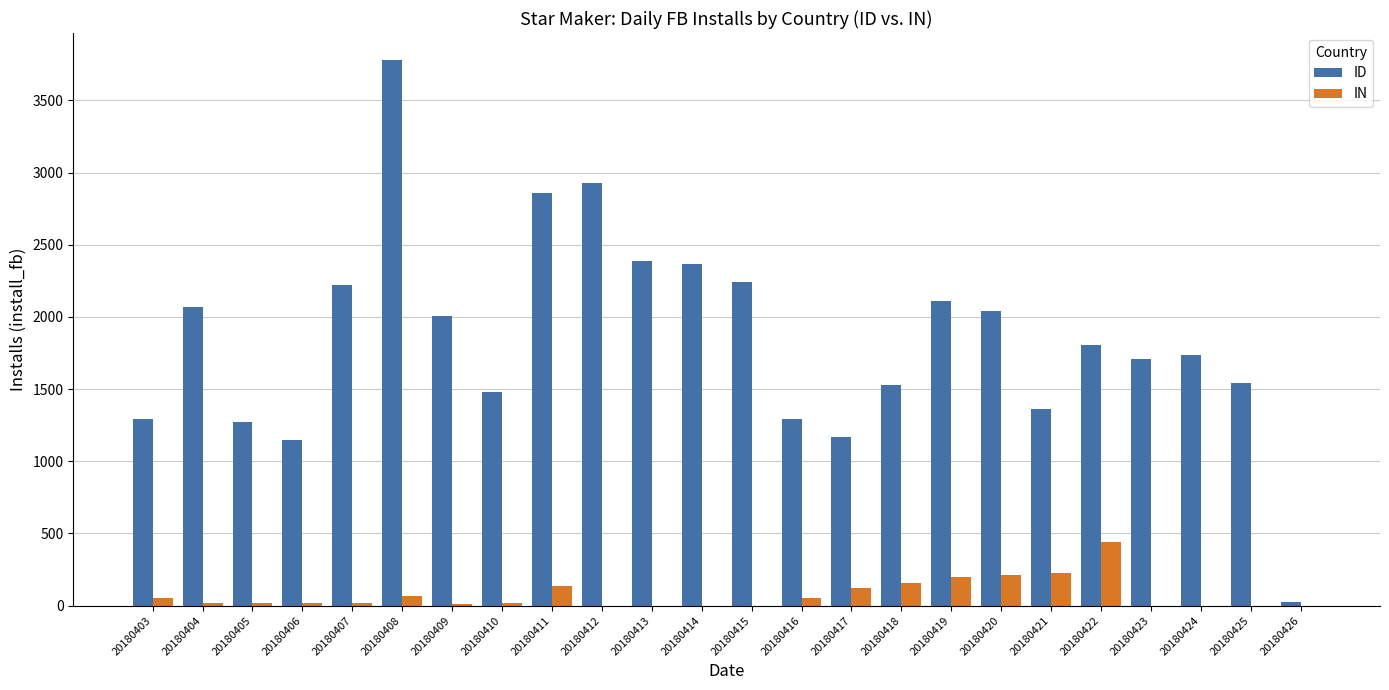

Between 20180410 and 20180420, which series saw the biggest shift?

ID